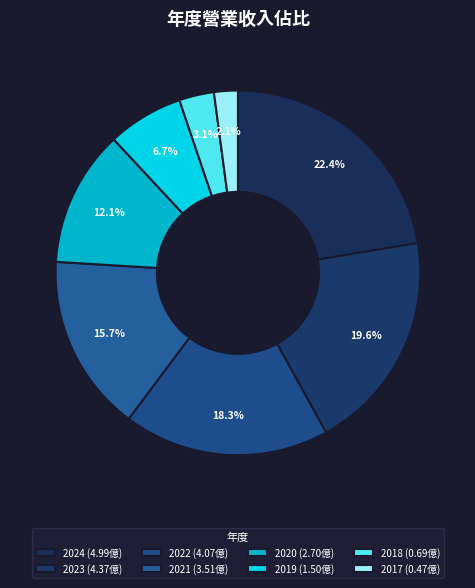

How many segments does this pie chart have?

8